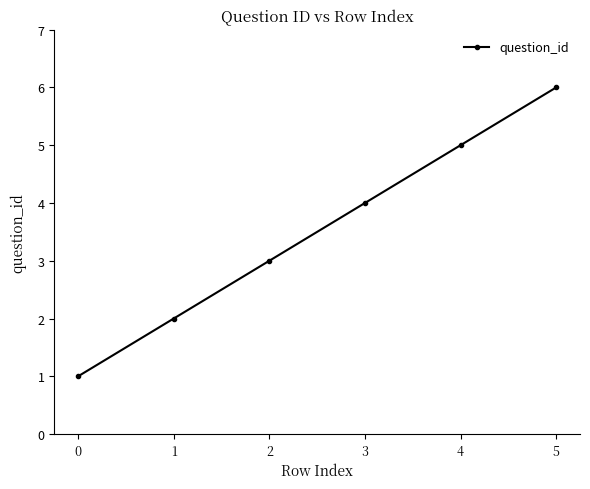

How many values are between 2 and 5?

4